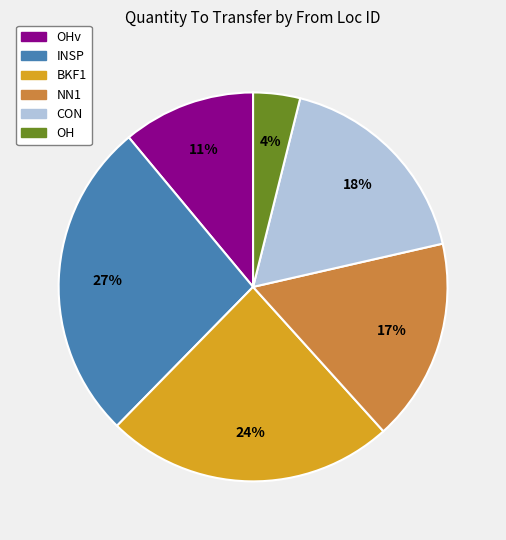

To the nearest percent, what is the average slice percentage?

17%